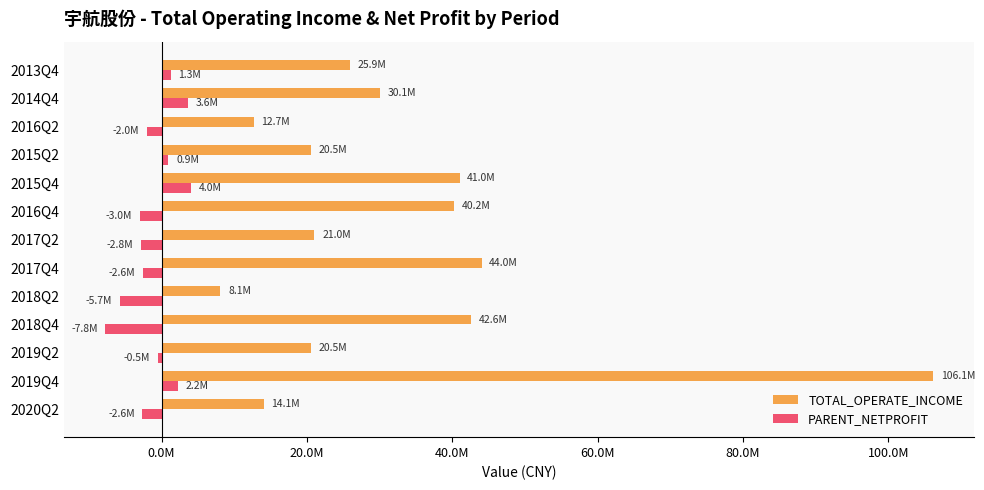

What are all the series names shown in the legend?

TOTAL_OPERATE_INCOME, PARENT_NETPROFIT